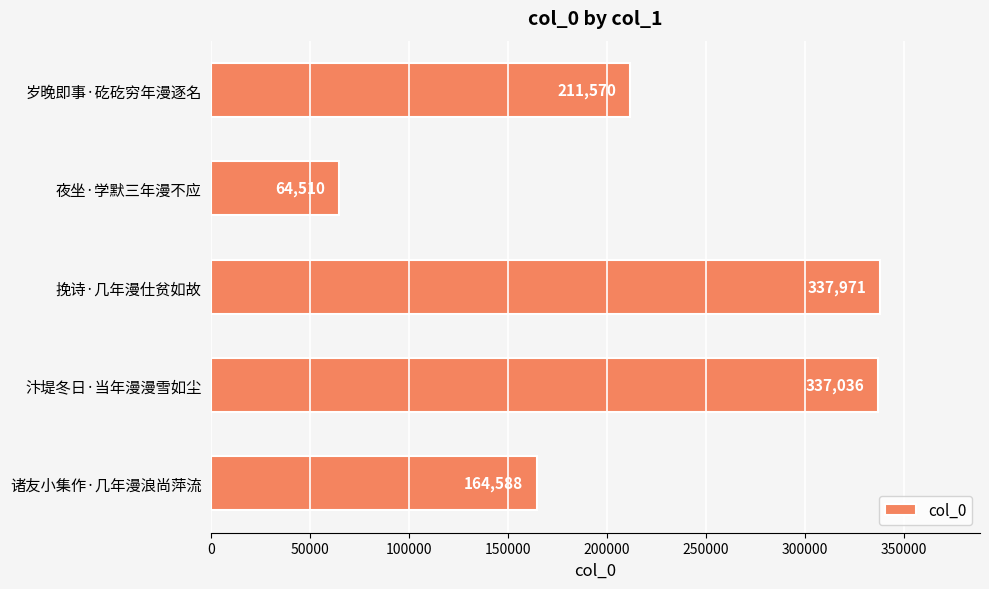

The chart shows a value of 604499 at 挽诗·几年漫仕贫如故. True or false?

False